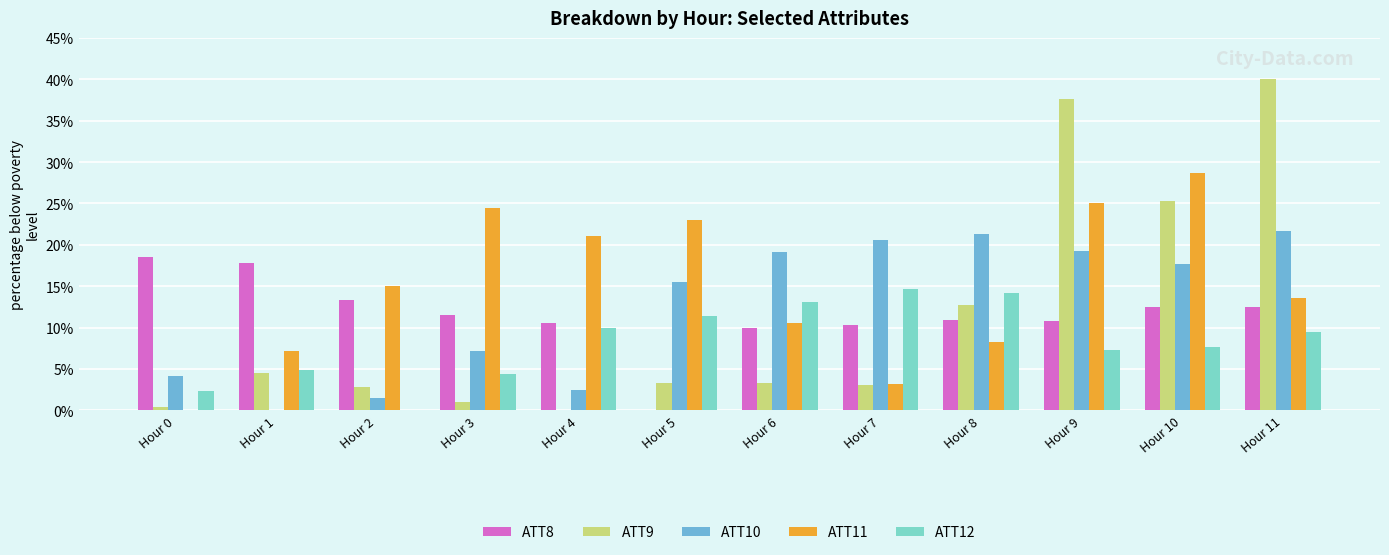

Is the value of ATT8 at Hour 7 greater than the value of ATT9 at Hour 2?

Yes